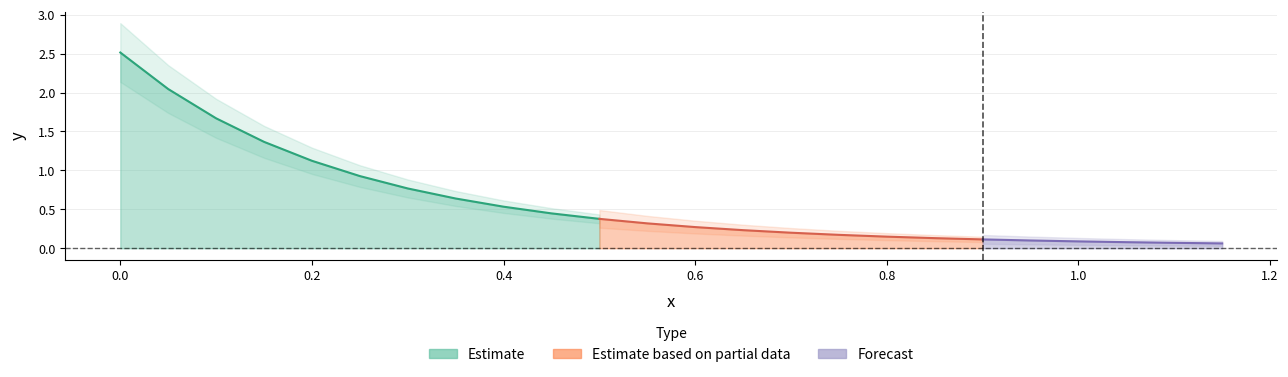

The value at 17 is 0.1. True or false?

False